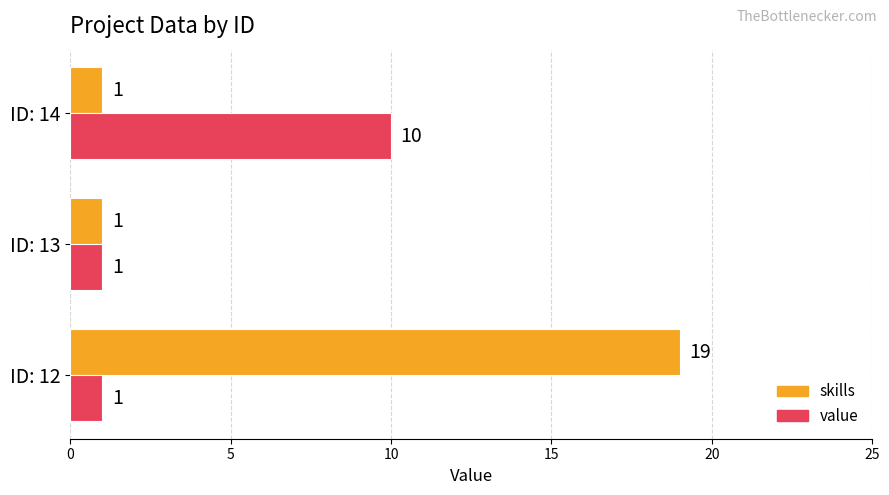

List the series in order of their overall mean, lowest first.

value, skills